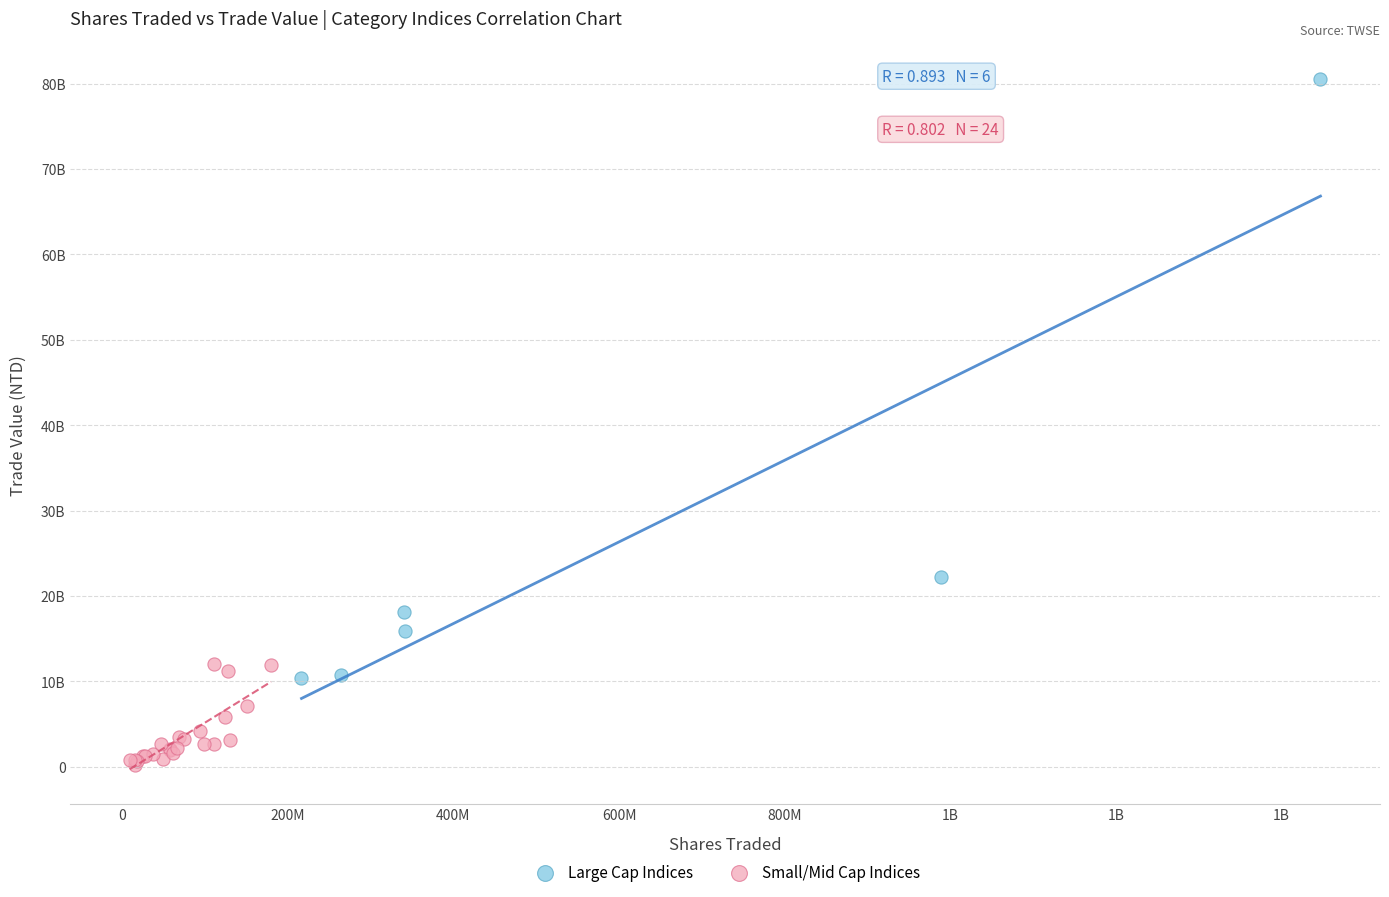

Which series reaches the maximum Y coordinate?

Large Cap Indices